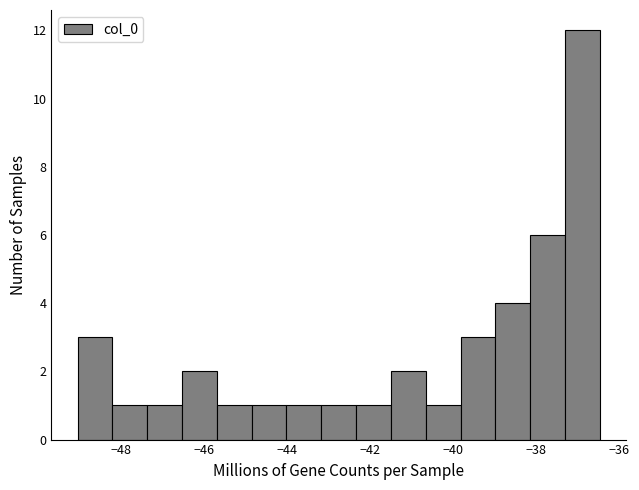

Reading left to right, list every bar in this chart as the range it spans on the x-axis followed by its height. Neither the bar edges nor the heights are printed on the chart, so give them approximately, as read against the axes.

-49.0 to -48.2: 3
-48.2 to -47.4: 1
-47.4 to -46.6: 1
-46.6 to -45.6: 2
-45.6 to -44.8: 1
-44.8 to -44.0: 1
-44.0 to -43.2: 1
-43.2 to -42.4: 1
-42.4 to -41.4: 1
-41.4 to -40.6: 2
-40.6 to -39.8: 1
-39.8 to -39.0: 3
-39.0 to -38.2: 4
-38.2 to -37.2: 6
-37.2 to -36.4: 12